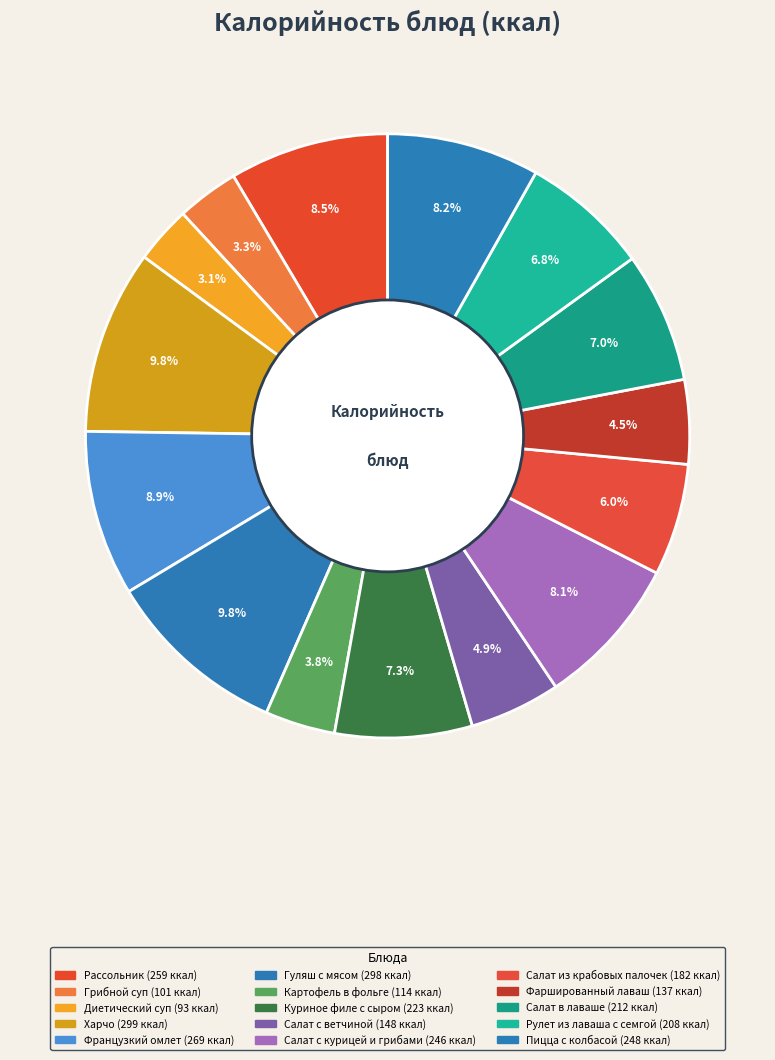

Rank the categories by value from highest to lowest.

Харчо, Гуляш с мясом, Французкий омлет, Рассольник, Пицца с колбасой, Салат с курицей и грибами, Куриное филе с сыром, Салат в лаваше, Рулет из лаваша с семгой, Салат из крабовых палочек, Салат с ветчиной, Фаршированный лаваш, Картофель в фольге, Грибной суп, Диетический суп